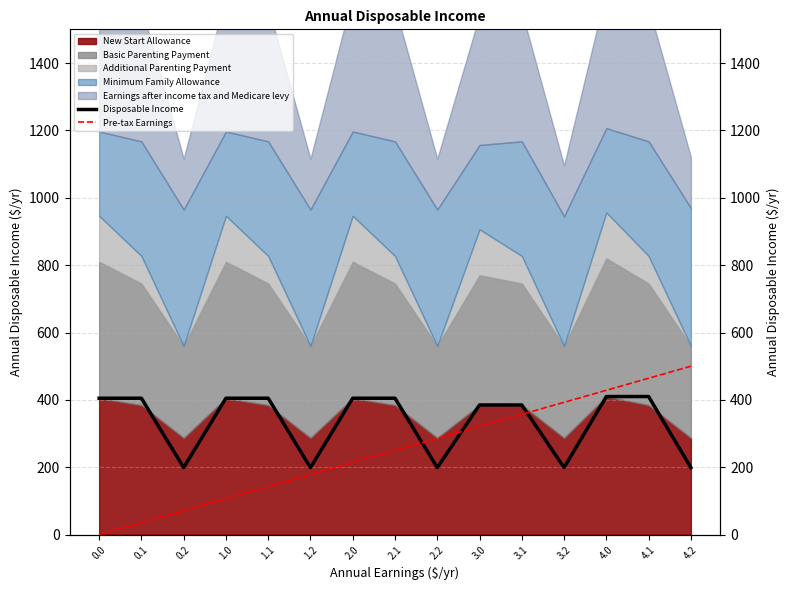

Is it true that Disposable Income equals 405.0 at 2.1?

True